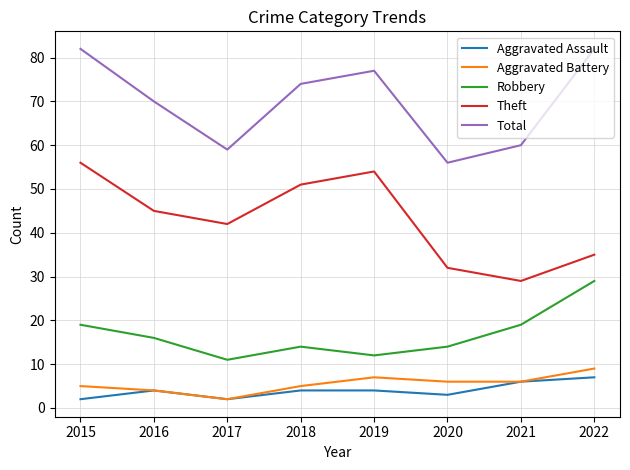

List the labels in order of Theft value, largest first.

2015, 2019, 2018, 2016, 2017, 2022, 2020, 2021